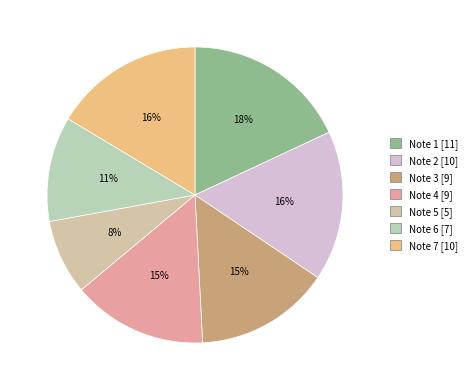

Is it true that Note 6 is 11% of the pie?

True